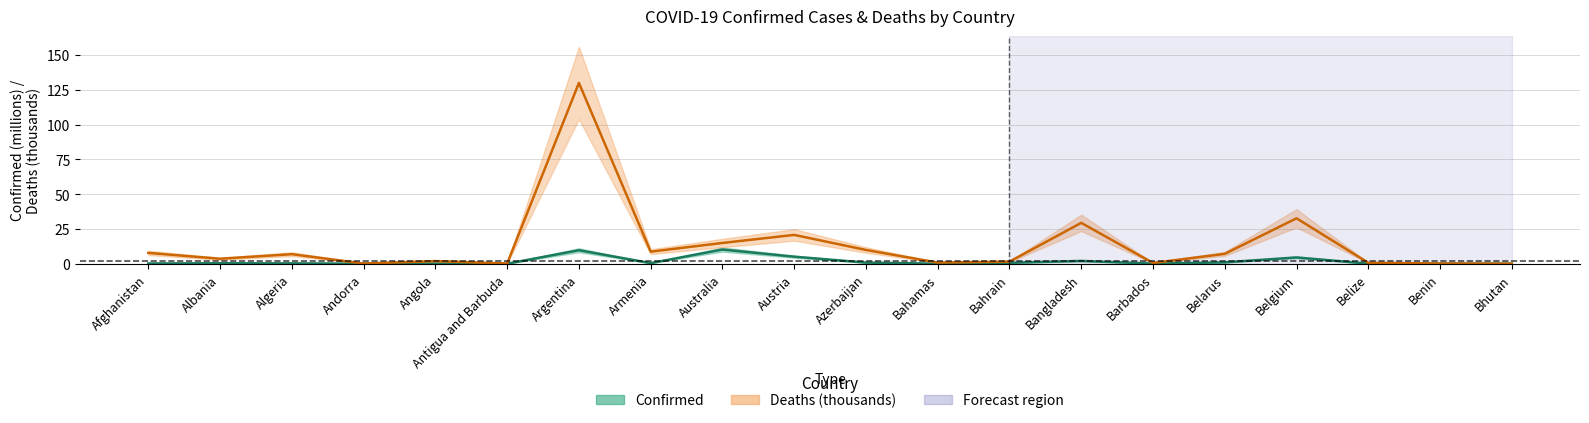

What is the average value of the Confirmed series?

1.8